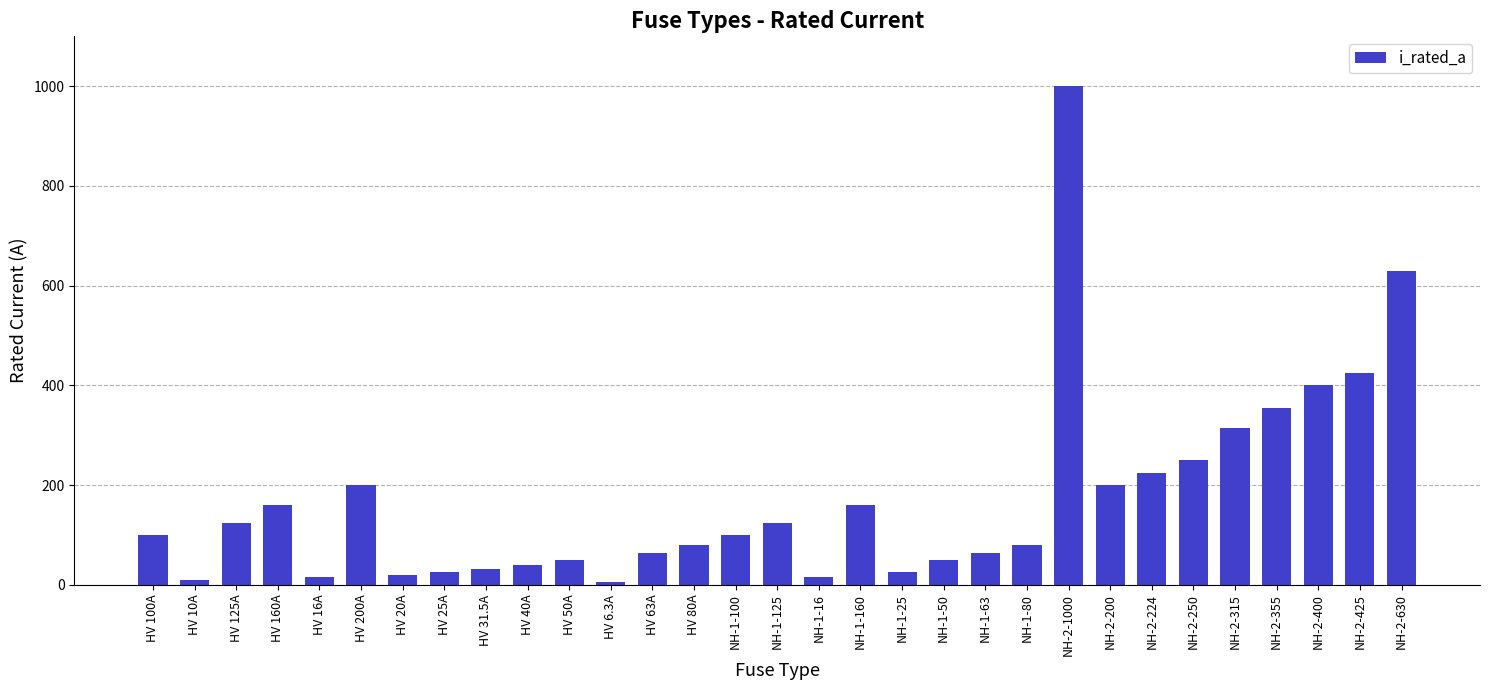

What is the change in value from NH-1-80 to NH-2-425?

+345.0